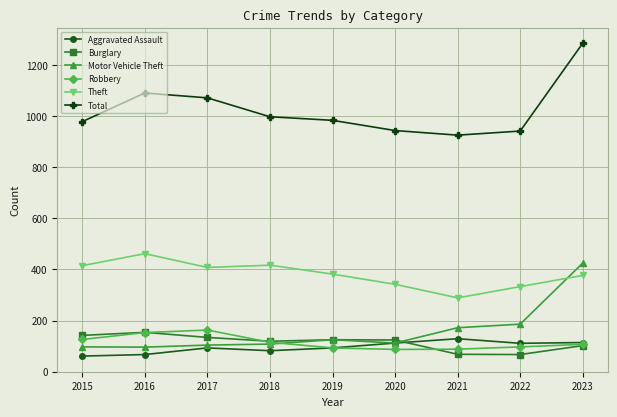

At how many categories does at least one series exceed 1029?

3